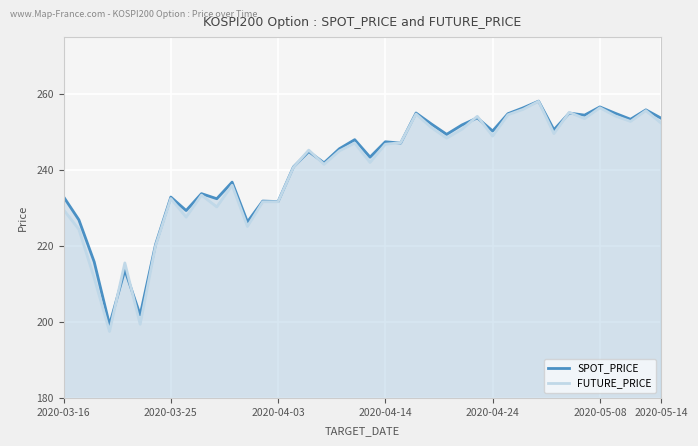

Which series has the widest spread of values?

FUTURE_PRICE